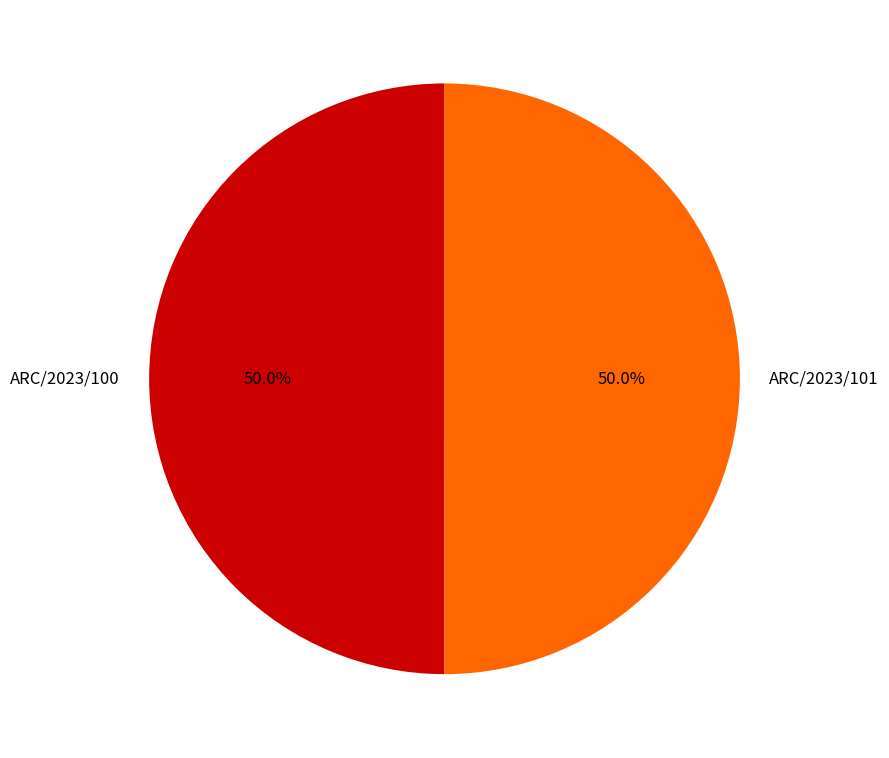

Is the sum of ARC/2023/101 and ARC/2023/100 greater than half?

Yes